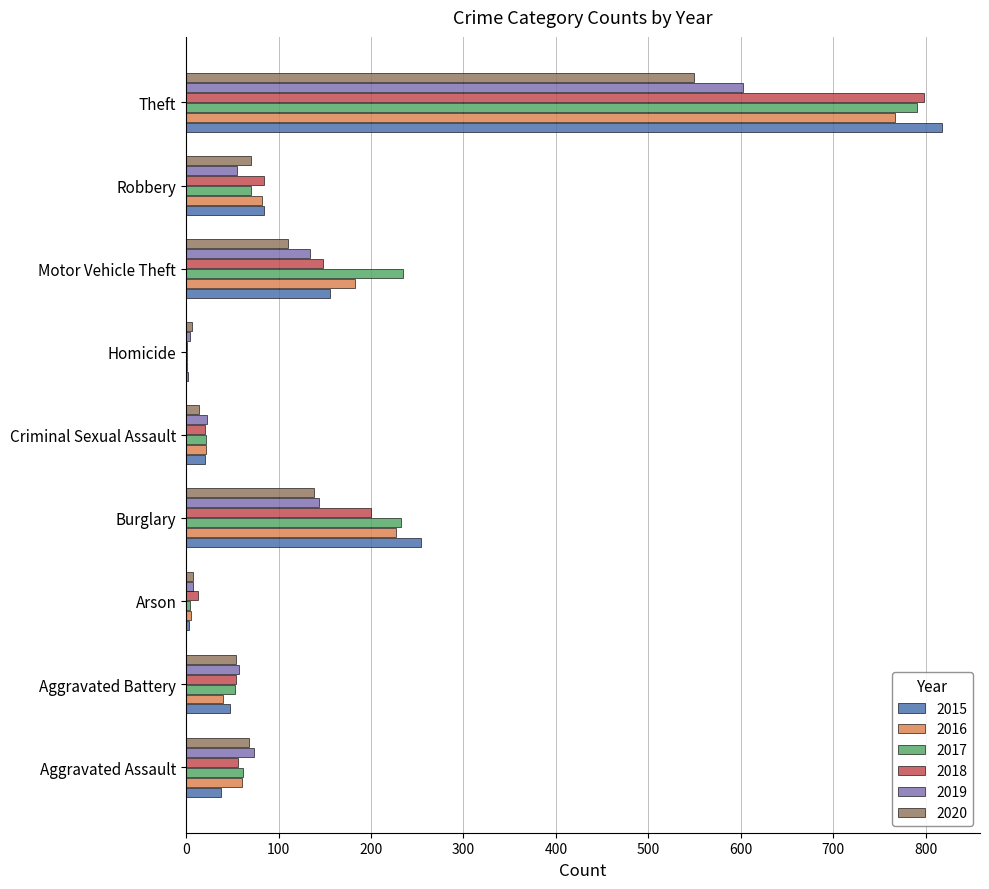

What is the sum of the 2020 values at Theft and Homicide?

556